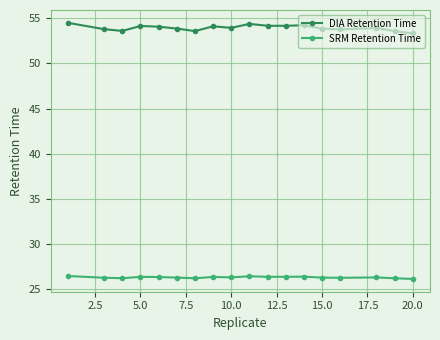

List the series in order of their peak value, highest first.

DIA Retention Time, SRM Retention Time